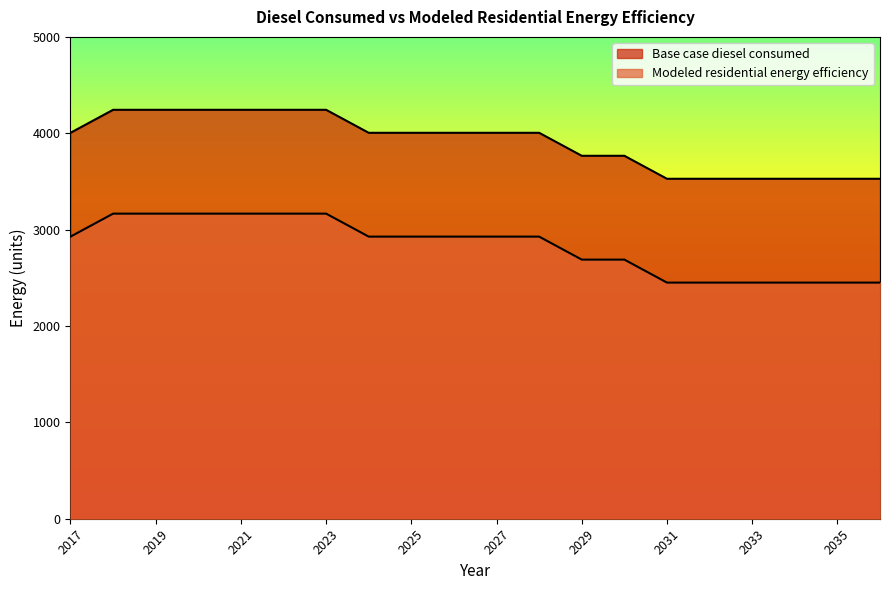

True or false: Modeled residential energy efficiency and Base case diesel consumed cross at least once.

False